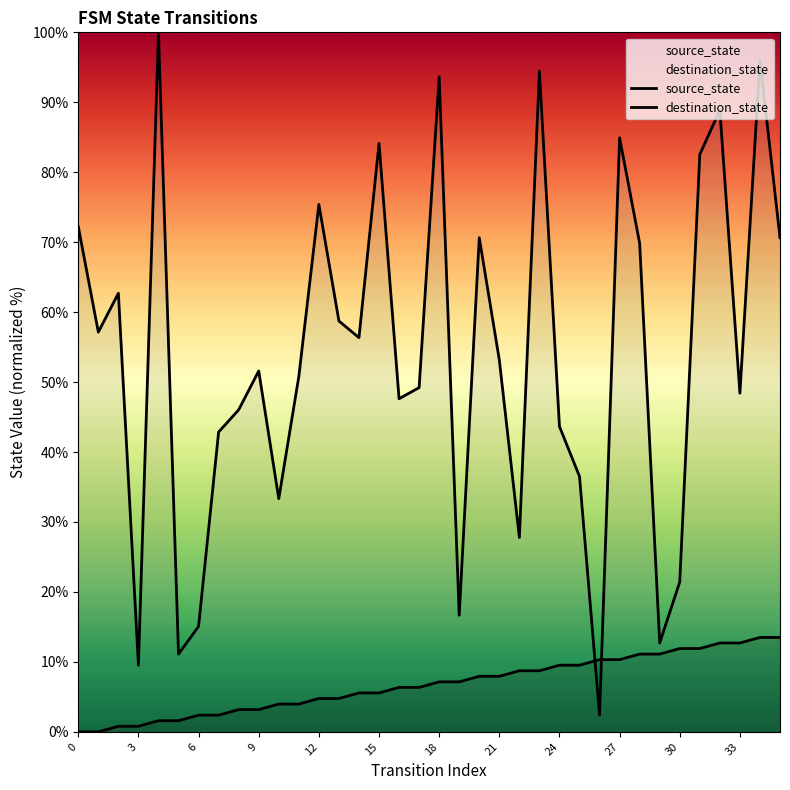

What is the difference between the second highest and minimum values in the destination_state series?

93.7